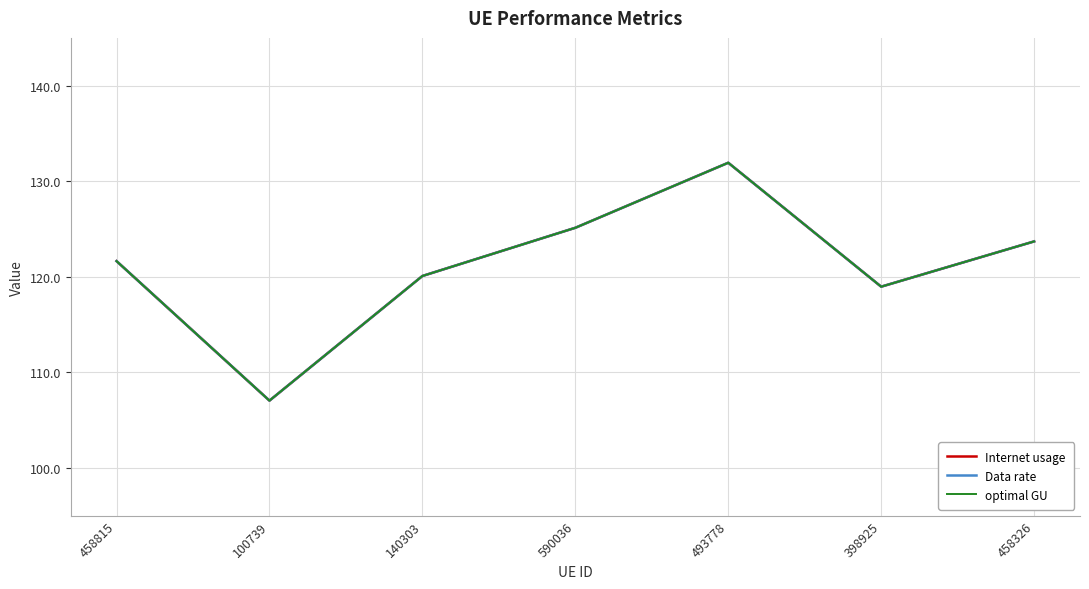

What is the total value across all series at 590036?

375.4